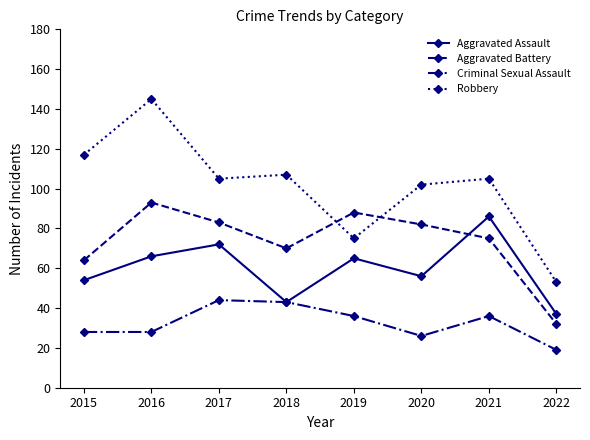

How many lines are shown in the chart?

4